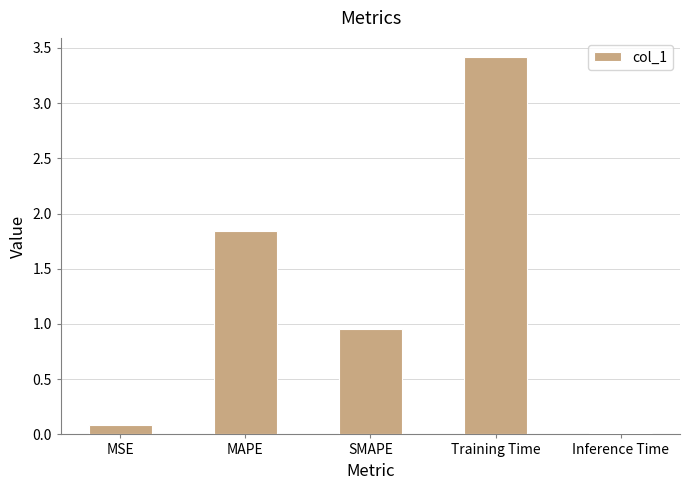

Are the bars horizontal?

No